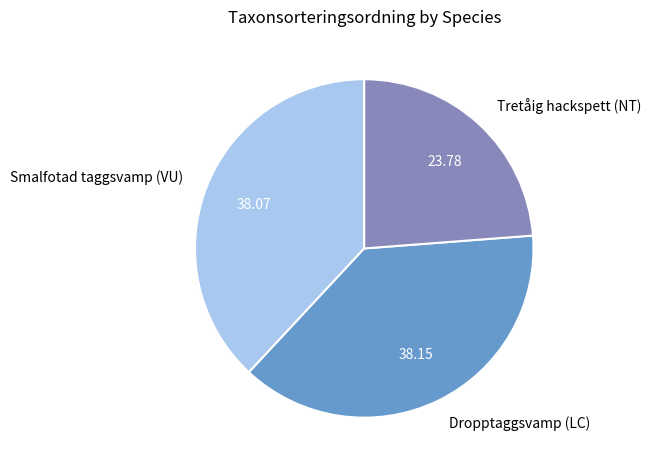

Do Smalfotad taggsvamp (VU) and Tretåig hackspett (NT) together represent more than half of the pie?

Yes